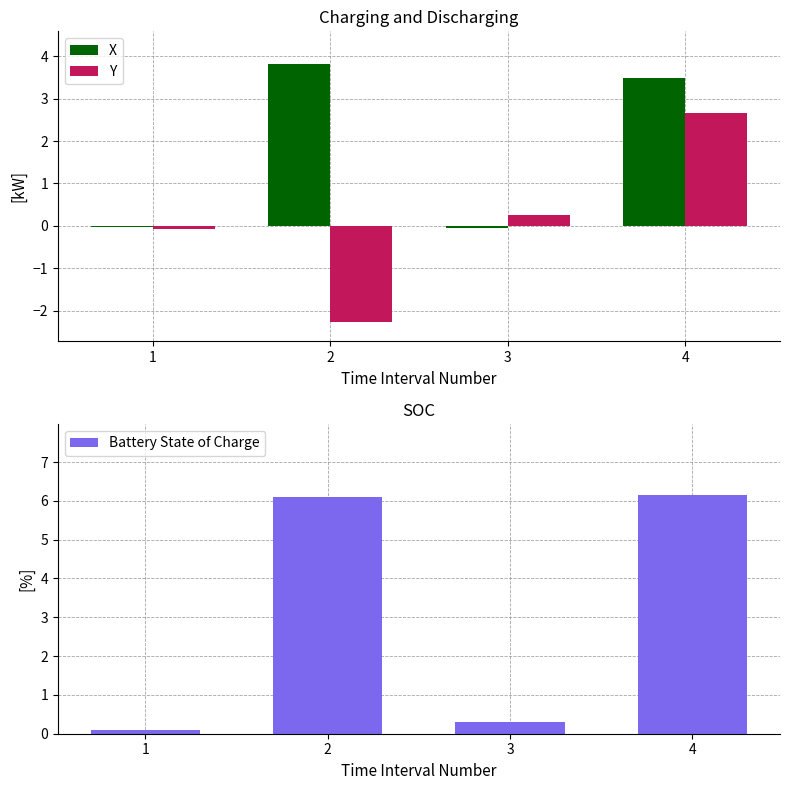

Which series has the largest range (max minus min)?

Battery State of Charge